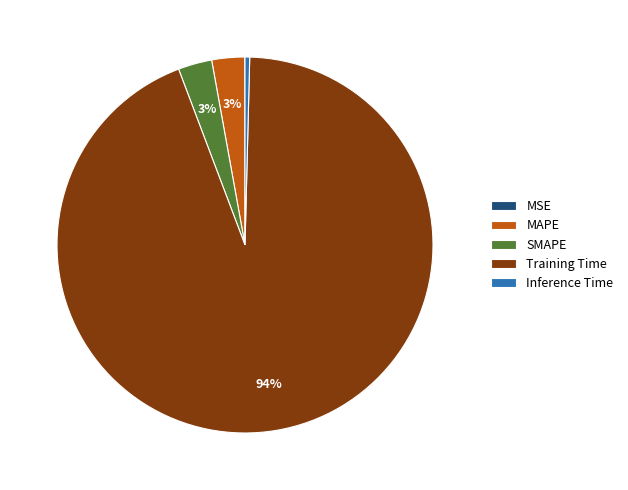

The Training Time slice represents 94% of the pie. True or false?

True